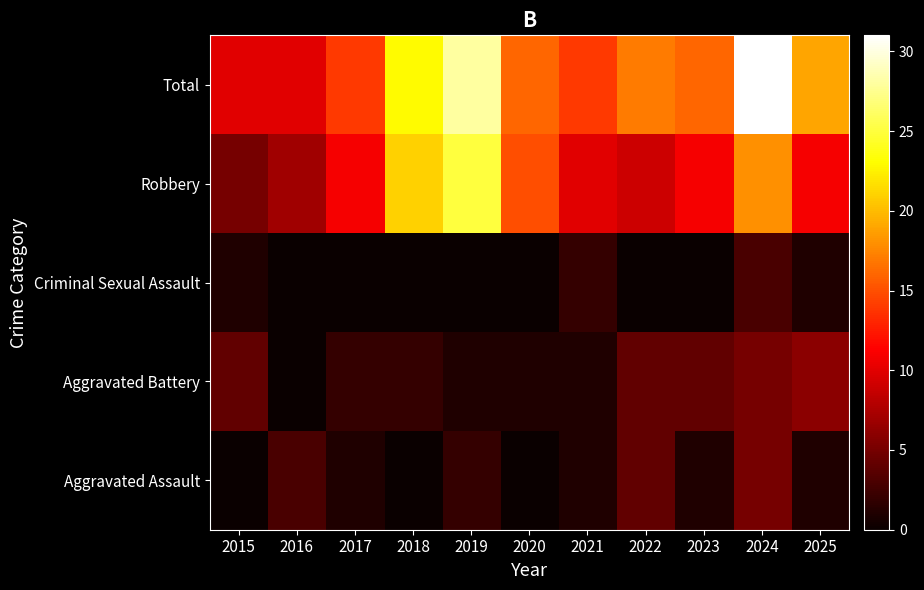

Reading right to left, what are all the values shown in this chart?

Aggravated Assault: 2025=1	2024=5	2023=1	2022=4	2021=1	2020=0	2019=2	2018=0	2017=1	2016=3	2015=0
Aggravated Battery: 2025=6	2024=5	2023=4	2022=4	2021=1	2020=1	2019=1	2018=2	2017=2	2016=0	2015=4
Criminal Sexual Assault: 2025=1	2024=3	2023=0	2022=0	2021=2	2020=0	2019=0	2018=0	2017=0	2016=0	2015=1
Robbery: 2025=11	2024=18	2023=11	2022=9	2021=10	2020=15	2019=25	2018=21	2017=11	2016=7	2015=5
Total: 2025=19	2024=31	2023=16	2022=17	2021=14	2020=16	2019=28	2018=23	2017=14	2016=10	2015=10